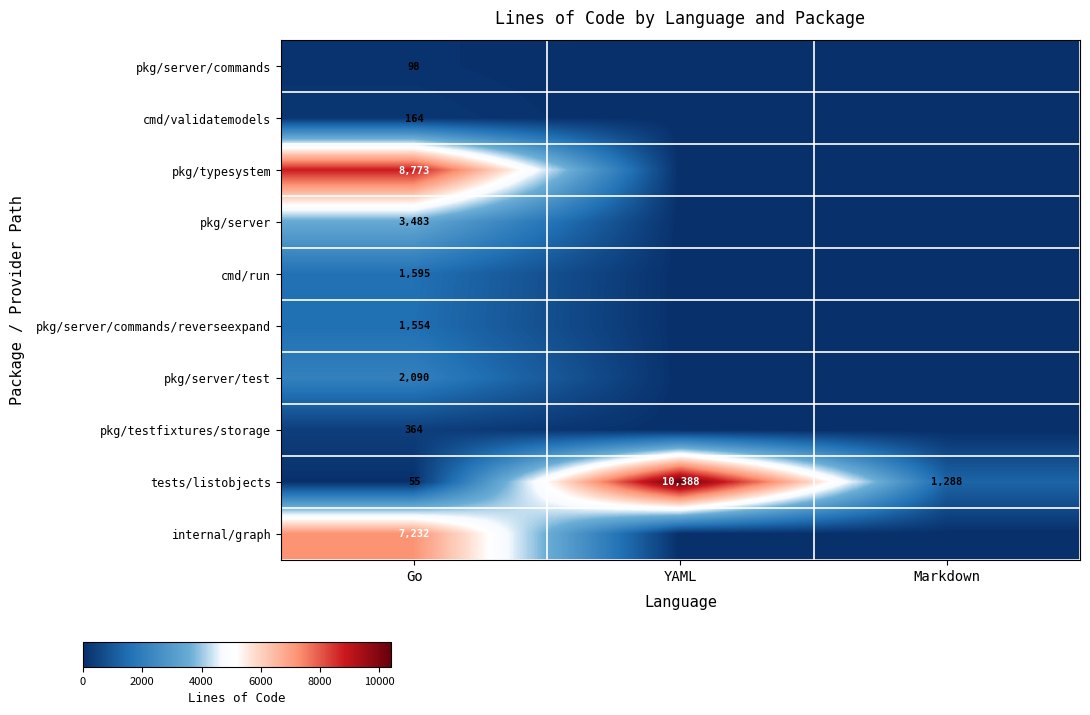

What is the total value across all series at Go?

25408